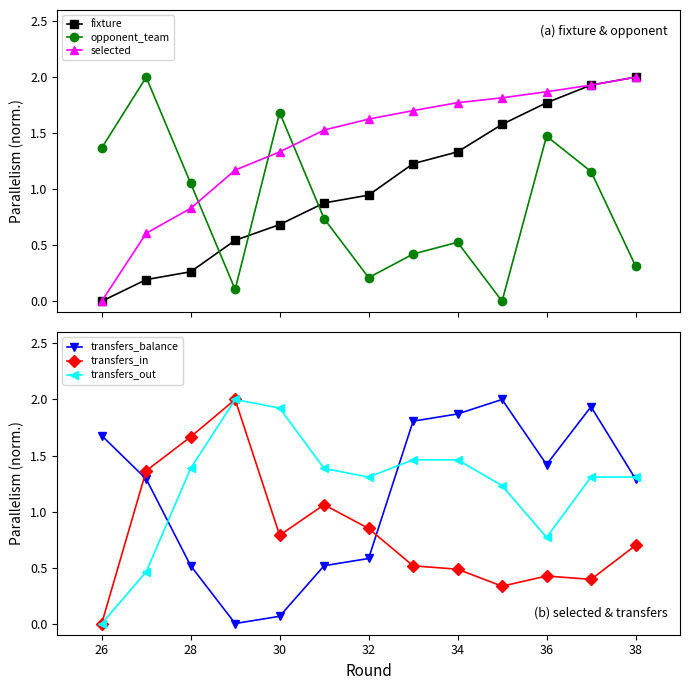

Reading right to left, list all the values displayed in this chart.

fixture: 2.0	1.9	1.8	1.6	1.3	1.2	0.9	0.9	0.7	0.5	0.3	0.2	0.0
opponent_team: 0.3	1.2	1.5	0.0	0.5	0.4	0.2	0.7	1.7	0.1	1.1	2.0	1.4
selected: 2.0	1.9	1.9	1.8	1.8	1.7	1.6	1.5	1.3	1.2	0.8	0.6	0.0
transfers_balance: 1.3	1.9	1.4	2.0	1.9	1.8	0.6	0.5	0.1	0.0	0.5	1.3	1.7
transfers_in: 0.7	0.4	0.4	0.3	0.5	0.5	0.8	1.1	0.8	2.0	1.7	1.4	0.0
transfers_out: 1.3	1.3	0.8	1.2	1.5	1.5	1.3	1.4	1.9	2.0	1.4	0.5	0.0